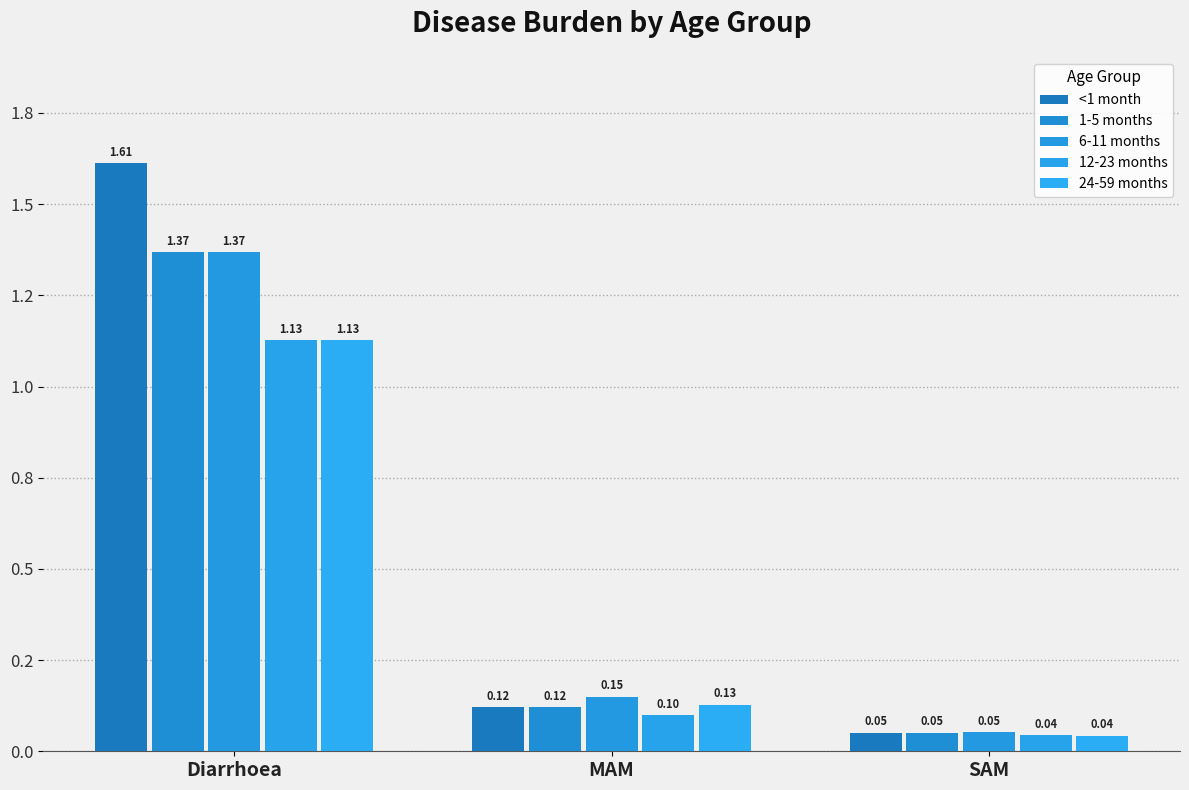

The 1-5 months series shows 0.0 at MAM. True or false?

False